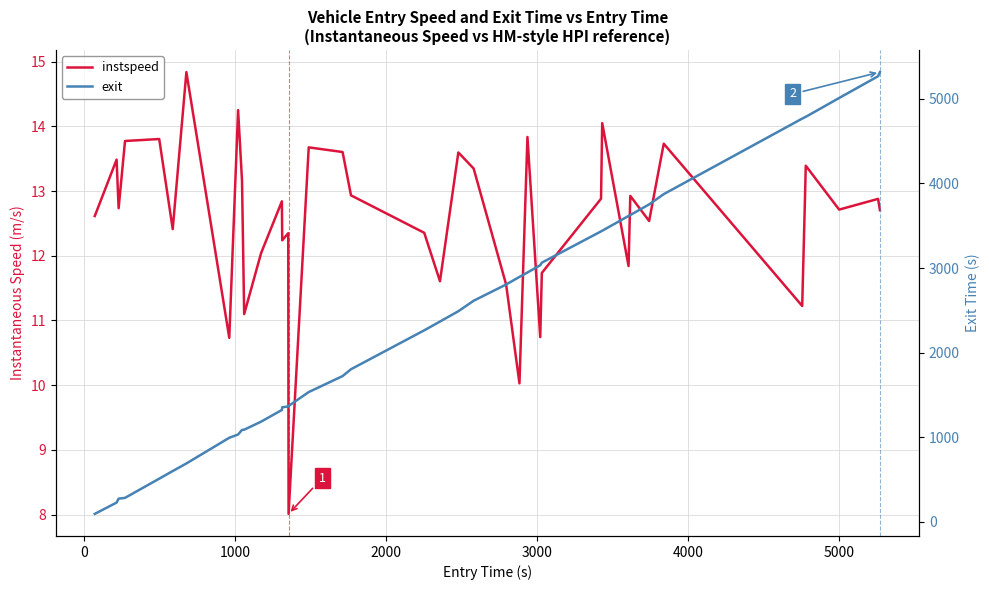

What is the value of the instspeed point at the 34th from the left?

13.7